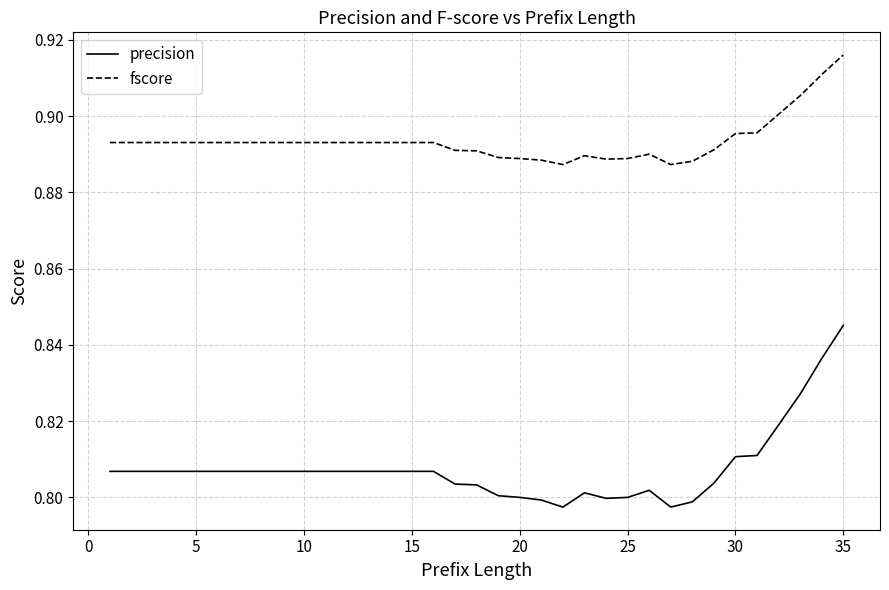

Which series has the widest spread of values?

precision